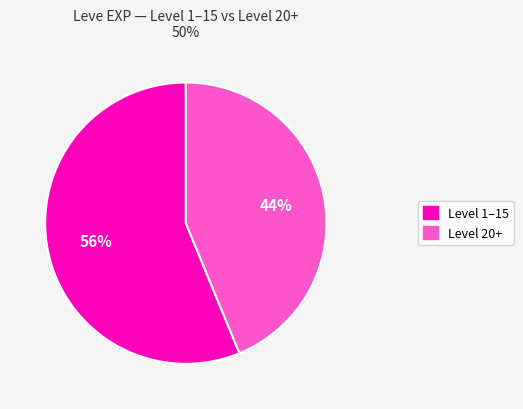

To the nearest percent, what is the average slice percentage?

50%